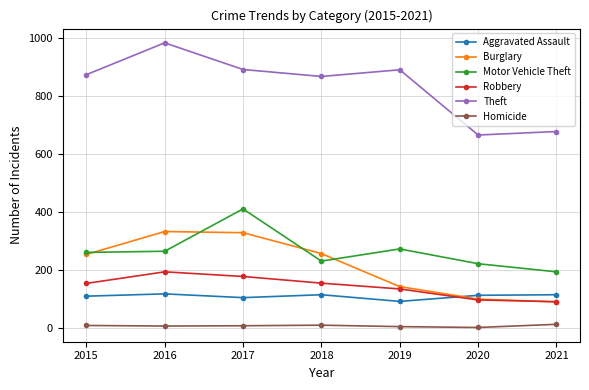

Which series has the widest spread of values?

Theft